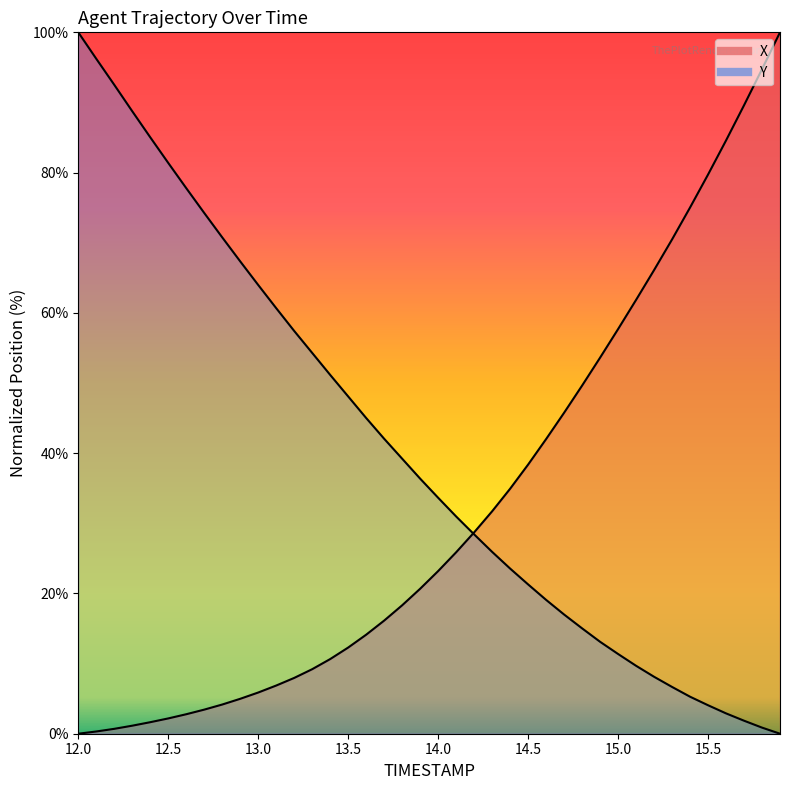

How many positive values does the X_line series have?

39